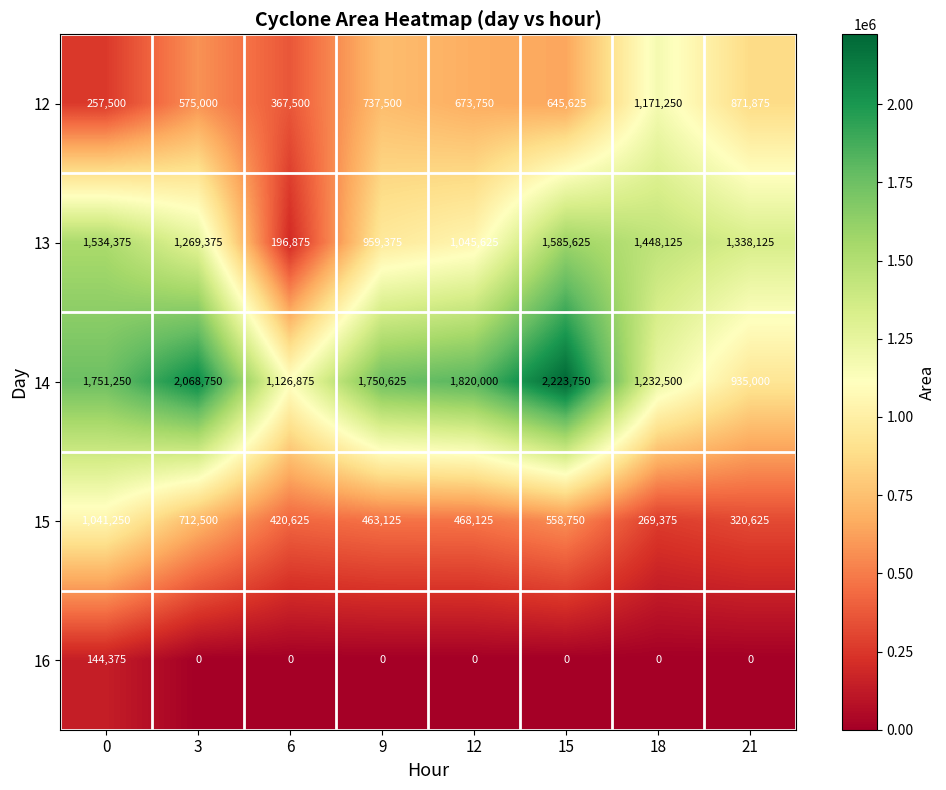

Rank the series by their maximum value, from highest to lowest.

14, 13, 12, 15, 16